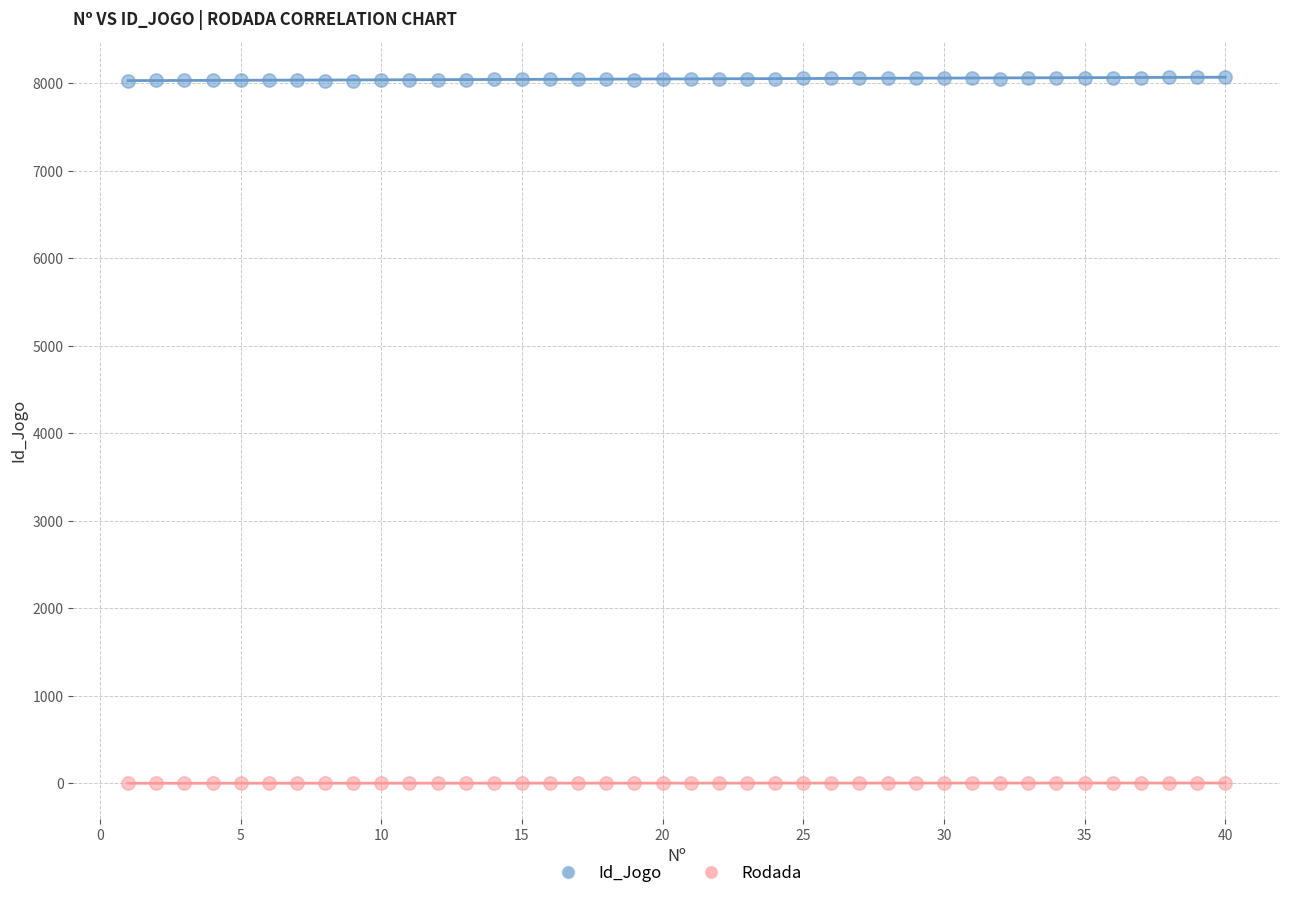

What are all the series names shown in the legend?

Id_Jogo, Rodada